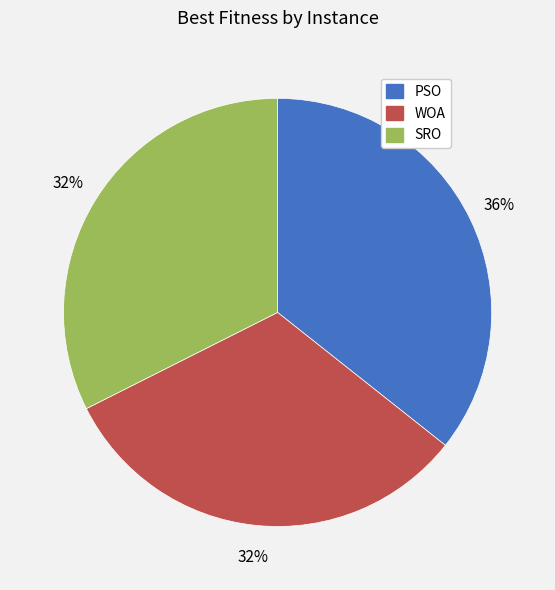

Approximately how many times larger is the value at SRO compared to PSO?

0.9